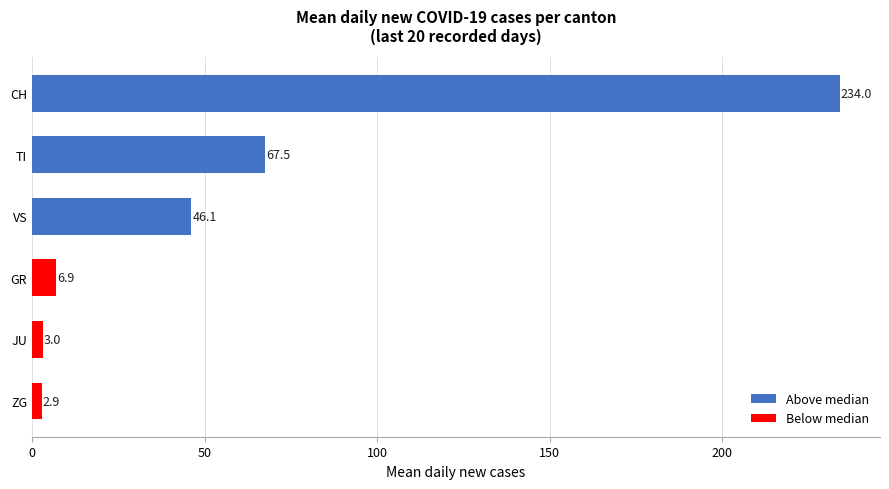

Between VS and ZG, which is larger?

VS